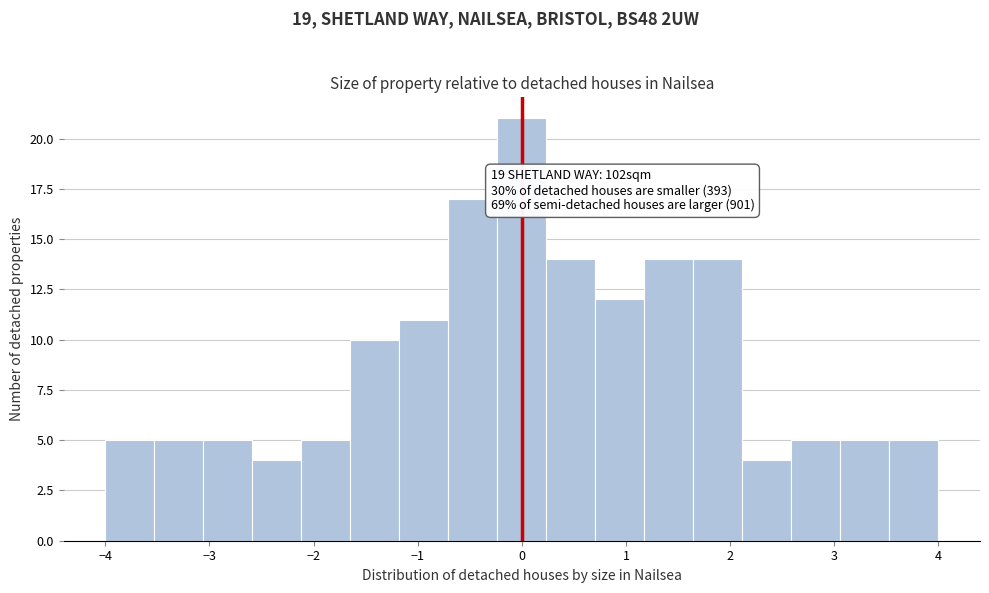

Which range on the x-axis has the tallest bar?

-0.2 to 0.2